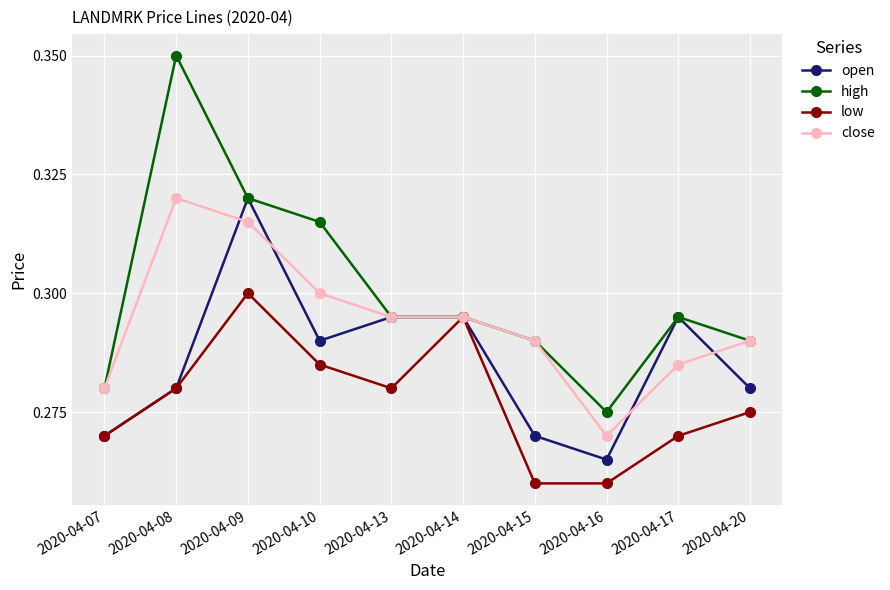

List the series in order of their overall mean, highest first.

high, close, open, low